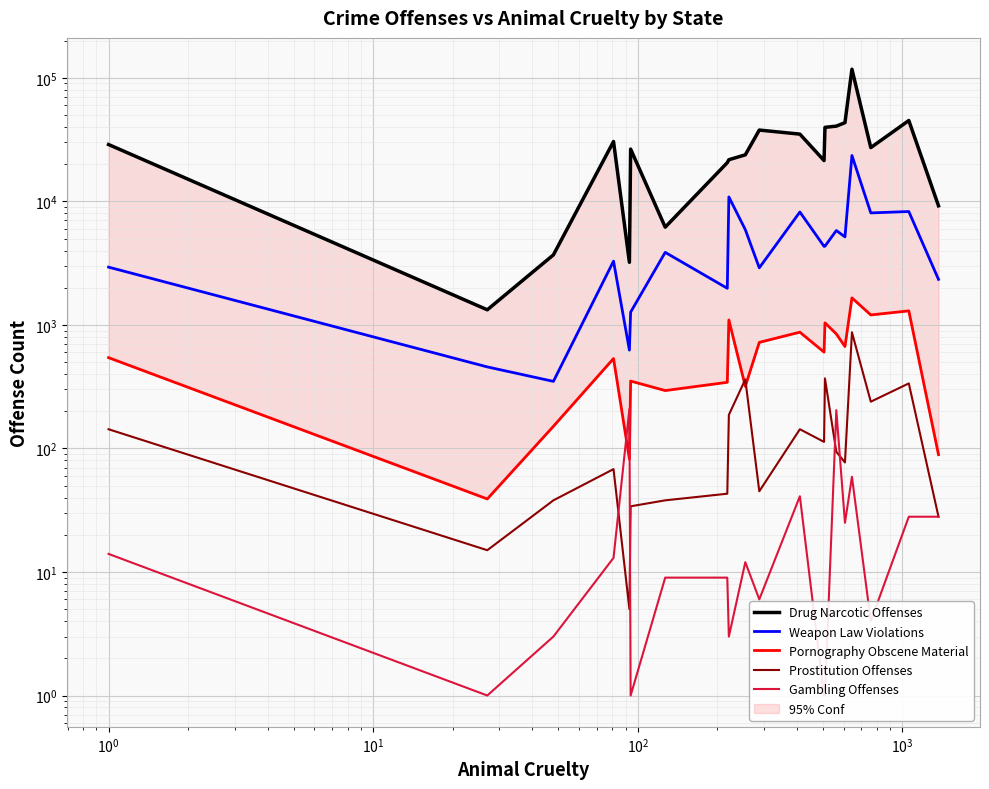

How many data points in Pornography Obscene Material are less than 602?

10